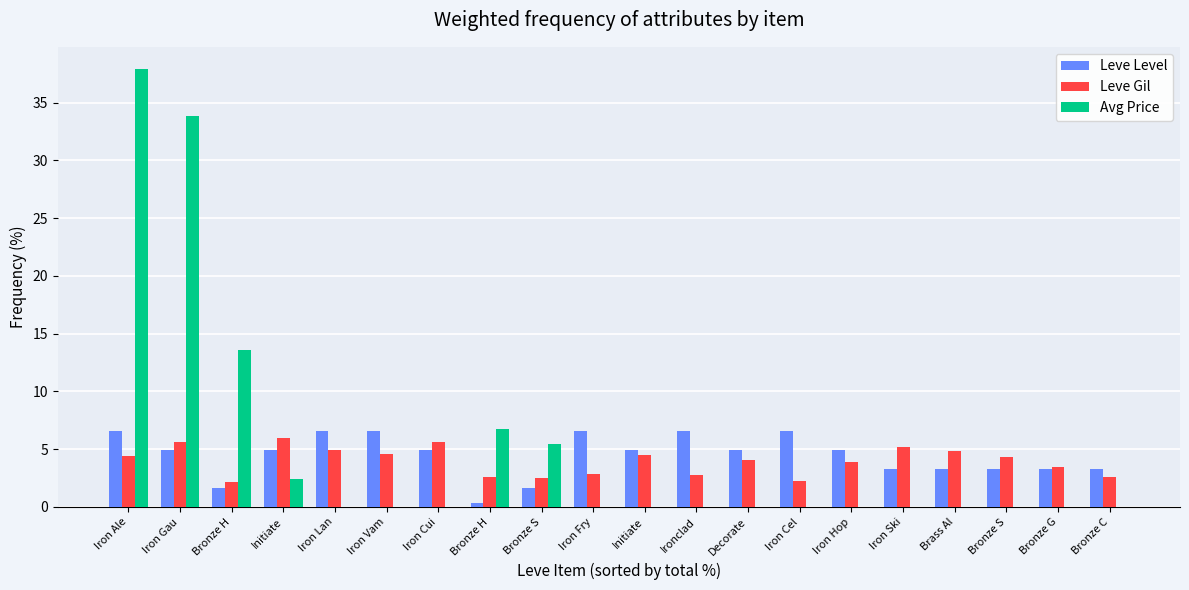

Are the bars grouped side by side (vs. stacked)?

Yes